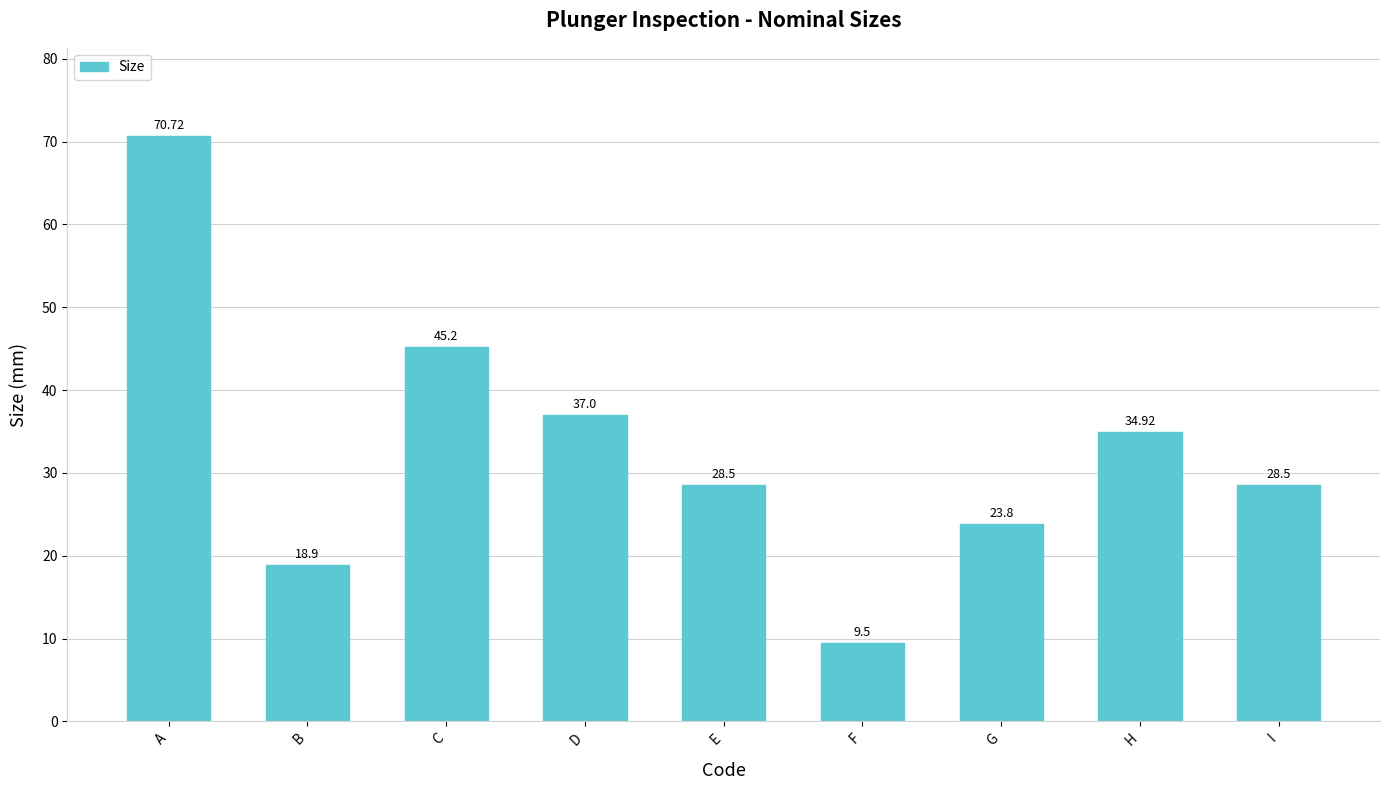

Which has a higher value, F or E?

E